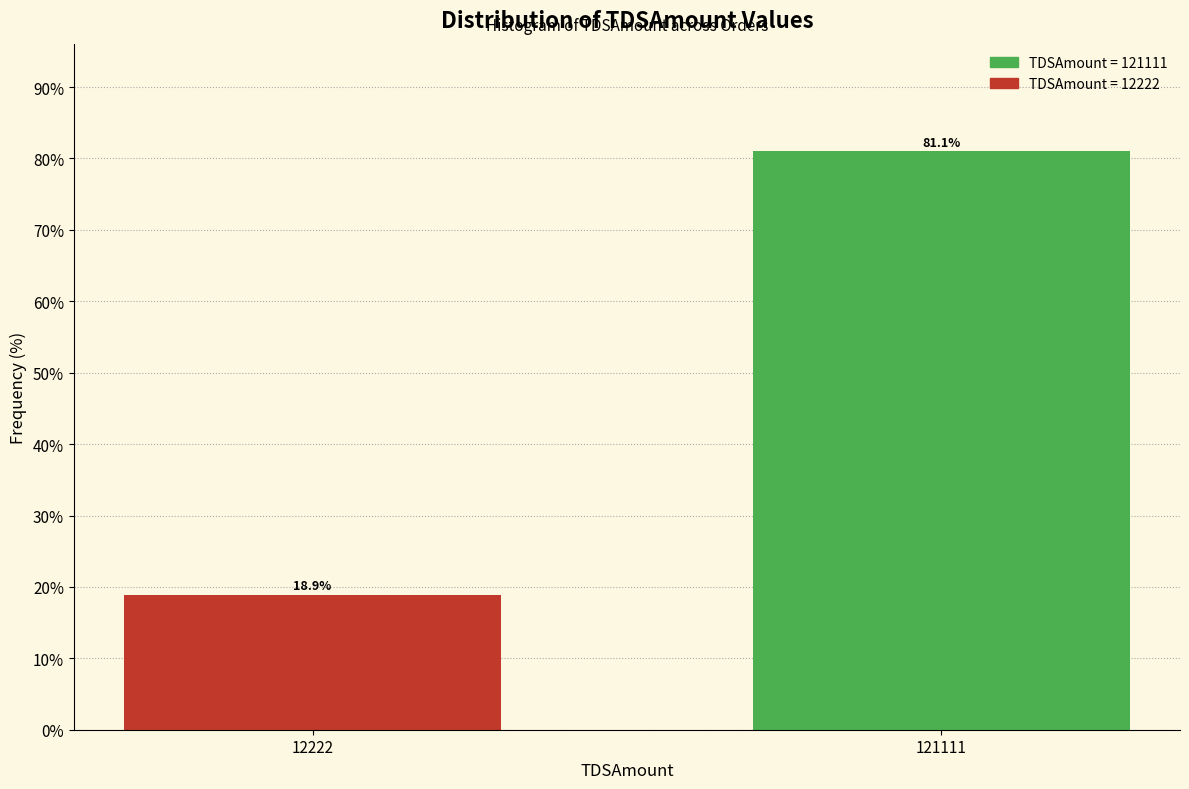

Reading left to right, transcribe all the data shown in this chart.

12222=18.9	121111=81.1